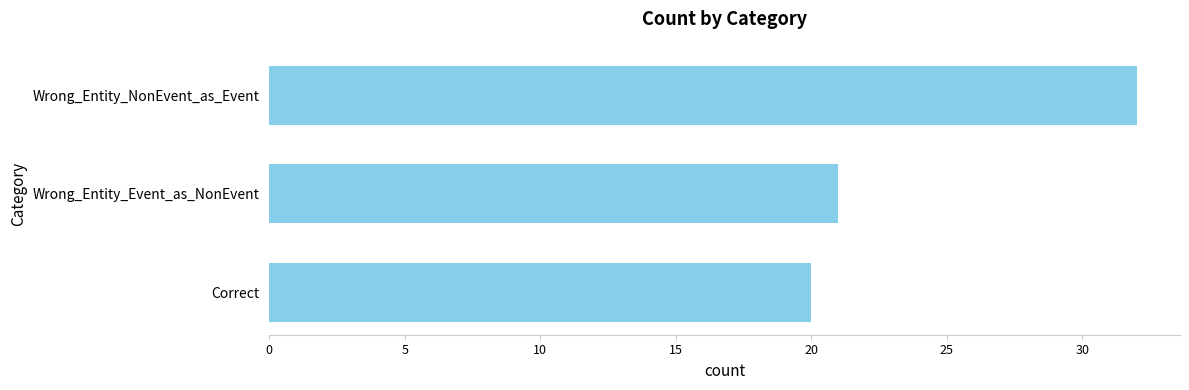

How many series are shown in this chart?

1